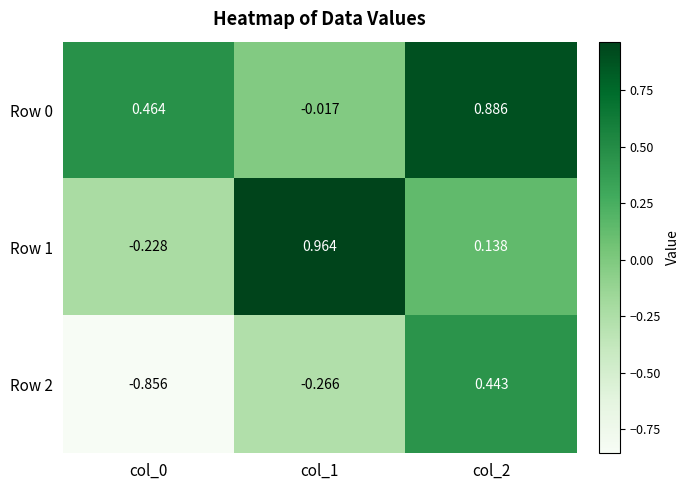

Is the value of Row 1 at col_0 greater than the value of Row 2 at col_1?

Yes